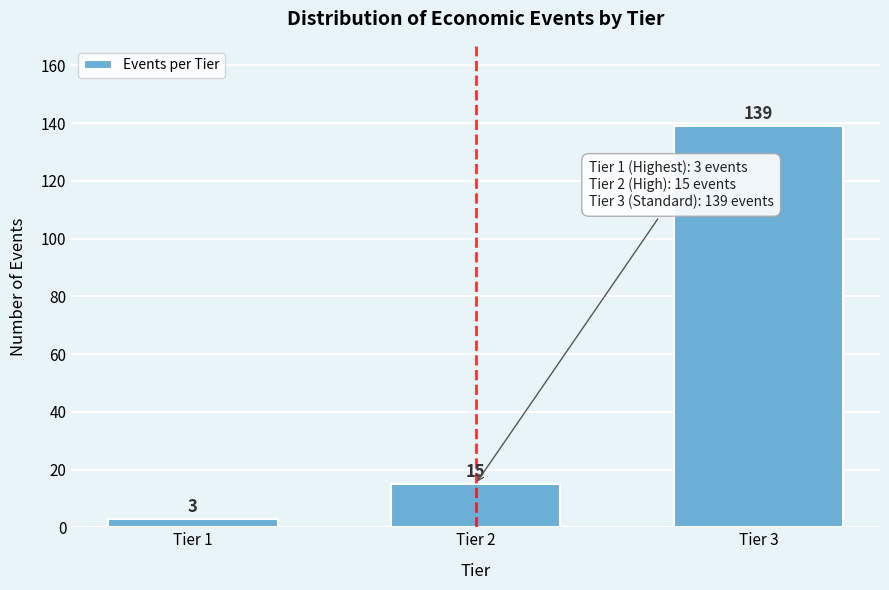

Reading right to left, extract all data points from this chart.

Tier 3=139	Tier 2=15	Tier 1=3